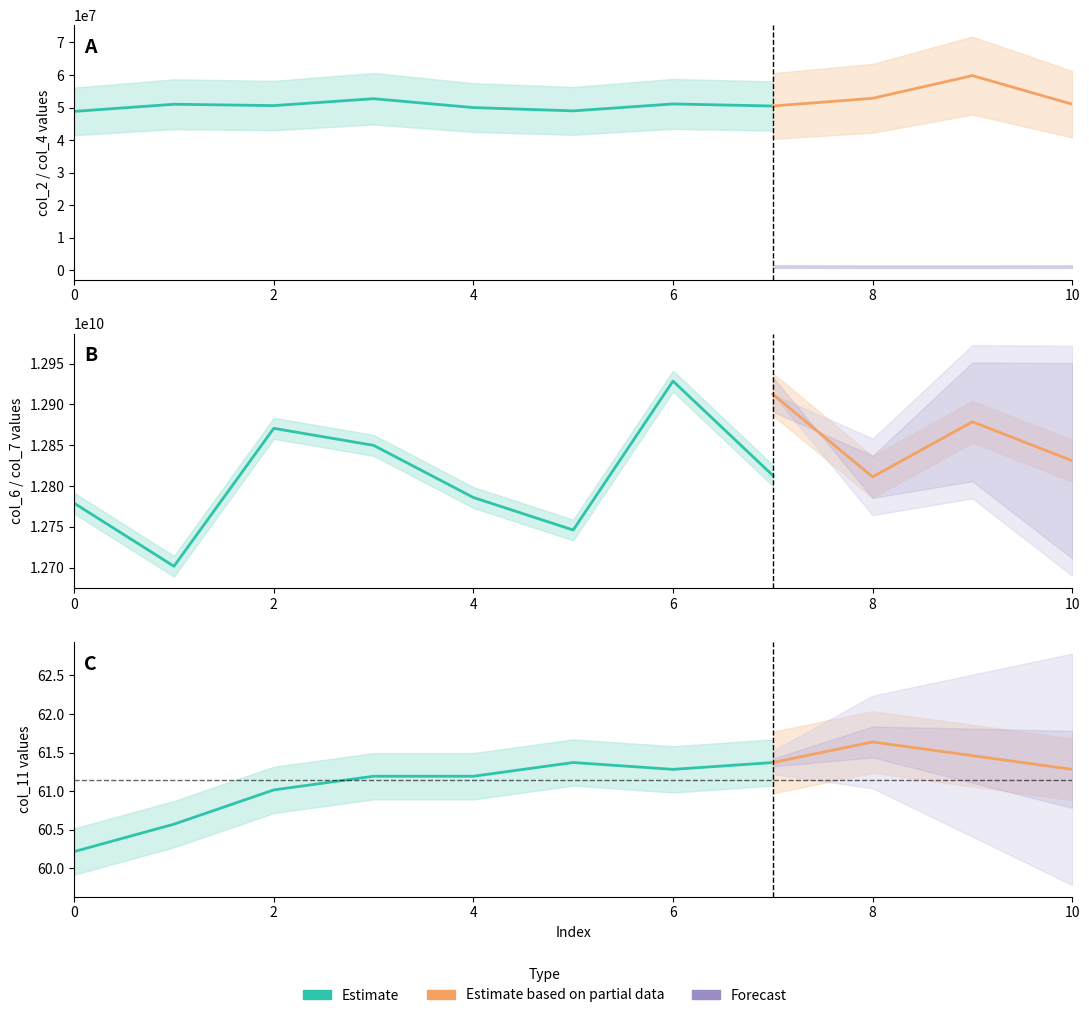

What is the value of the col_4 point at the 11th from the left?

1139500.0